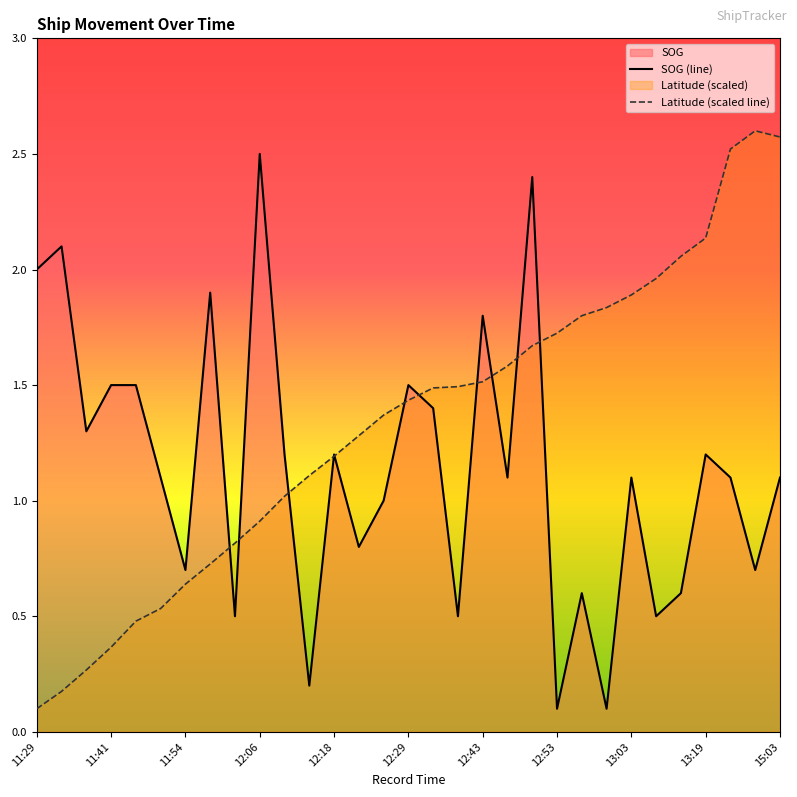

Reading left to right, extract all data points from this chart.

SOG: 2.0	2.1	1.3	1.5	1.5	1.1	0.7	1.9	0.5	2.5	1.2	0.2	1.2	0.8	1.0	1.5	1.4	0.5	1.8	1.1	2.4	0.1	0.6	0.1	1.1	0.5	0.6	1.2	1.1	0.7	1.1
Latitude: 0.1	0.2	0.3	0.4	0.5	0.5	0.6	0.7	0.8	0.9	1.0	1.1	1.2	1.3	1.4	1.4	1.5	1.5	1.5	1.6	1.7	1.7	1.8	1.8	1.9	2.0	2.1	2.1	2.5	2.6	2.6